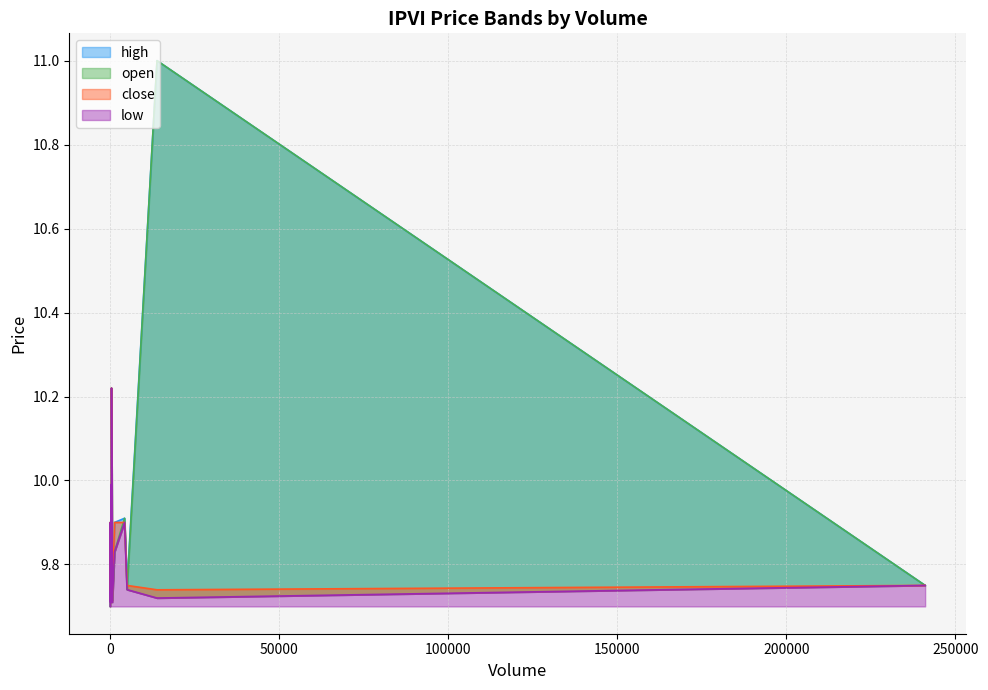

How many interior local peaks does the open series have?

4